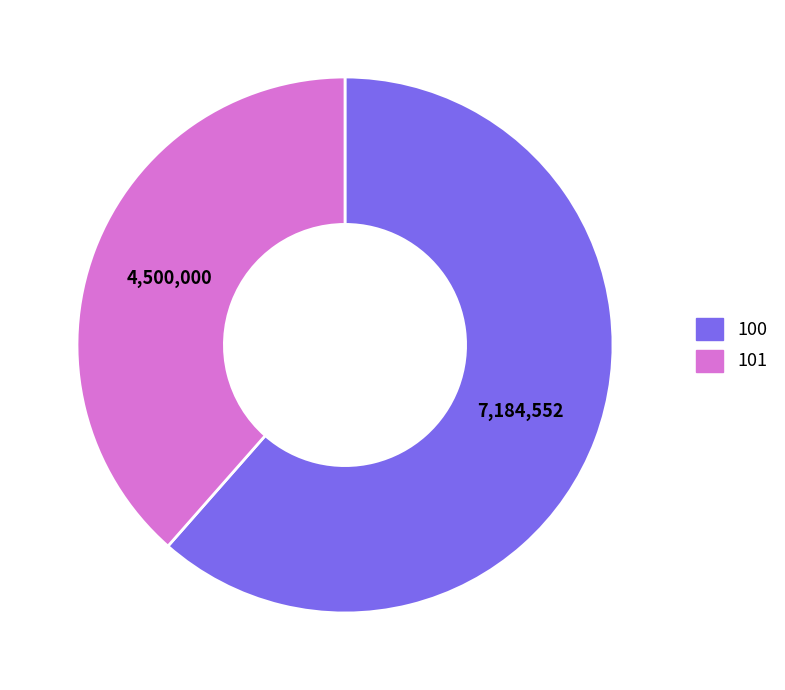

Which category has the smallest portion of the pie?

101